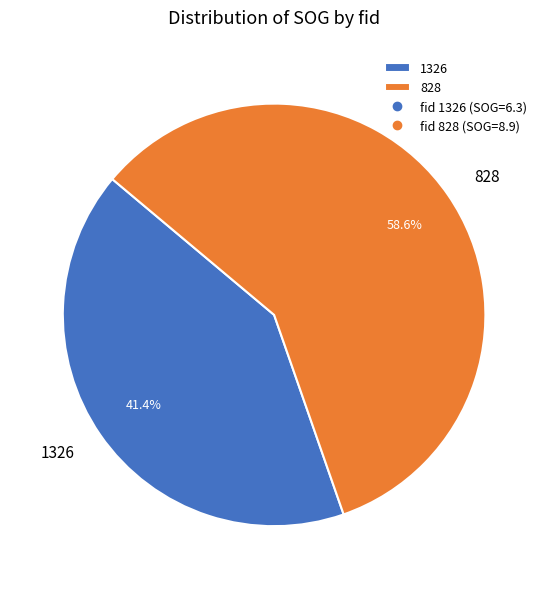

To the nearest percent, what percentage of the pie is 828?

59%